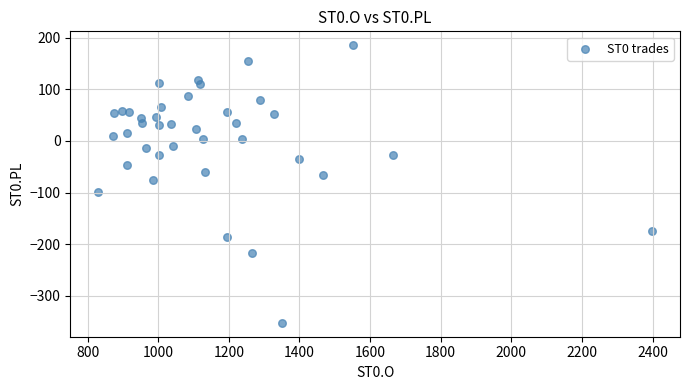

What Y value in the scatter plot is closest to -83?

-75.4